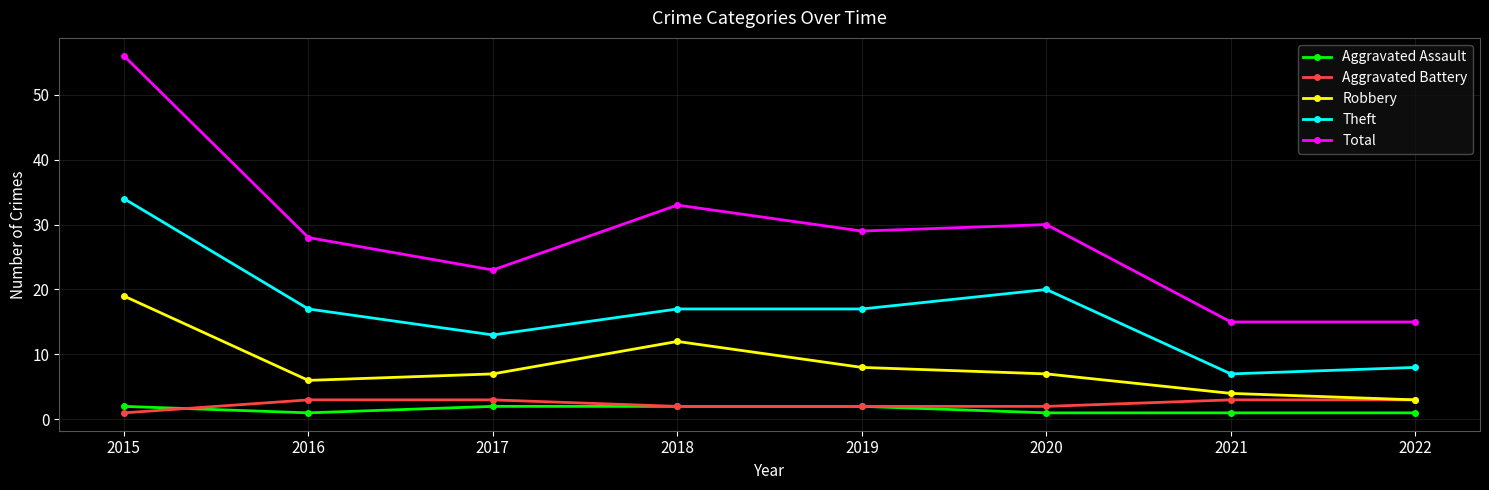

Between 2020 and 2022, which series saw the biggest shift?

Total